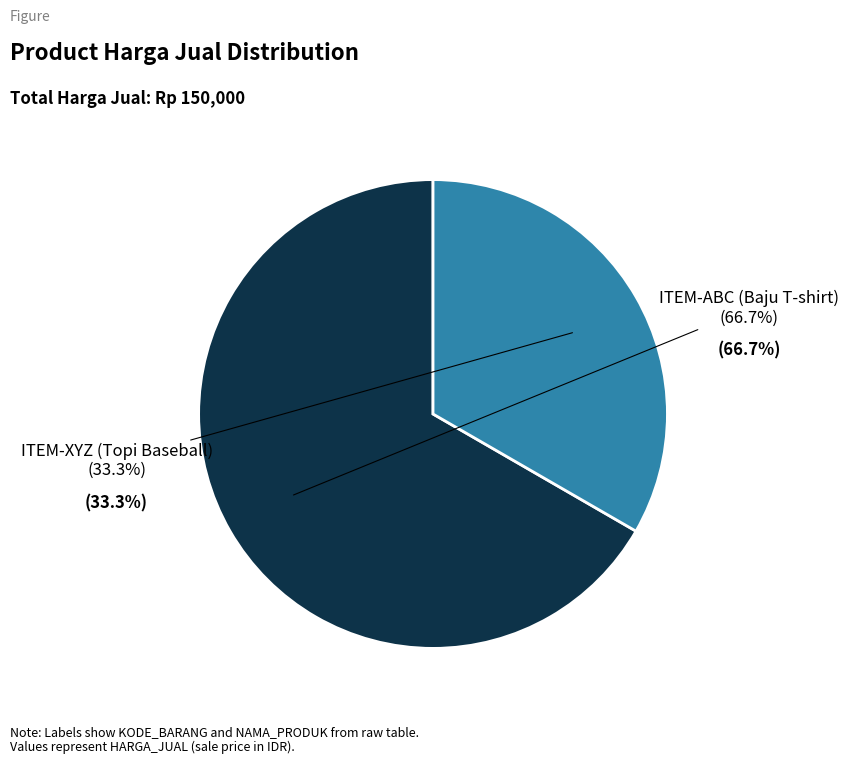

Is there any slice that represents more than half of the pie?

Yes